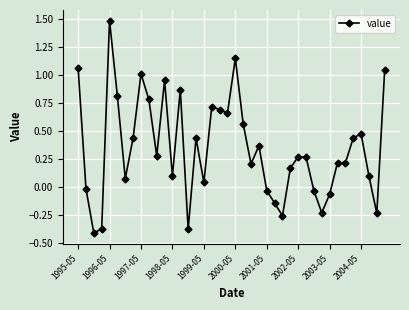

What is the difference between the maximum and minimum values?

1.9